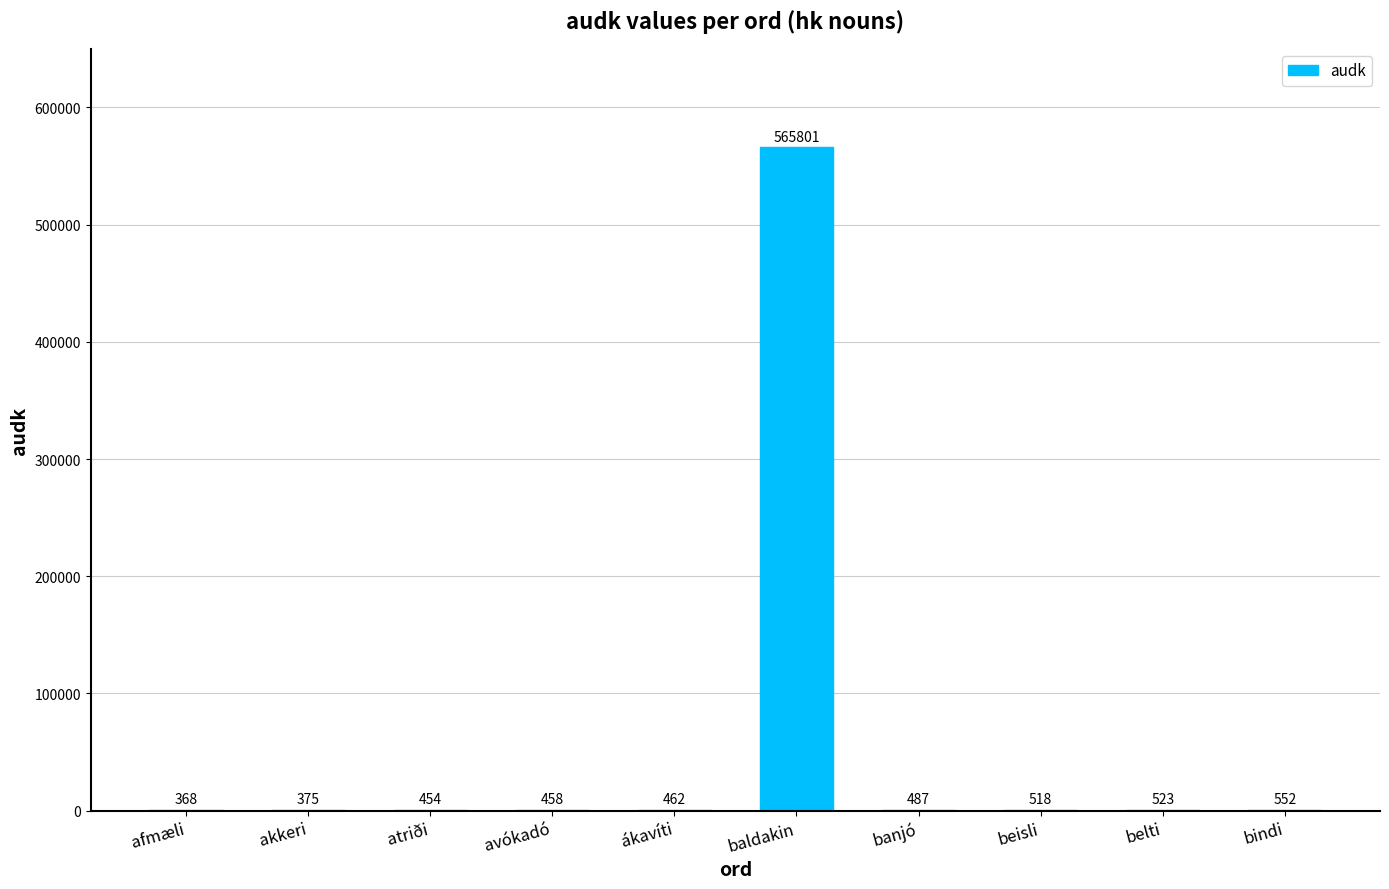

Between atriði and belti, which is larger?

belti